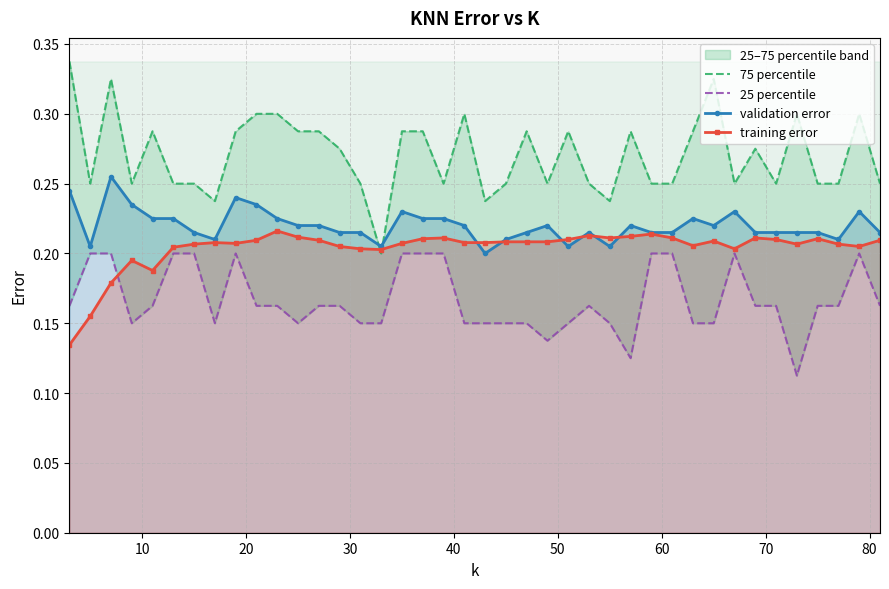

How many training error values are between 0 and 1?

40